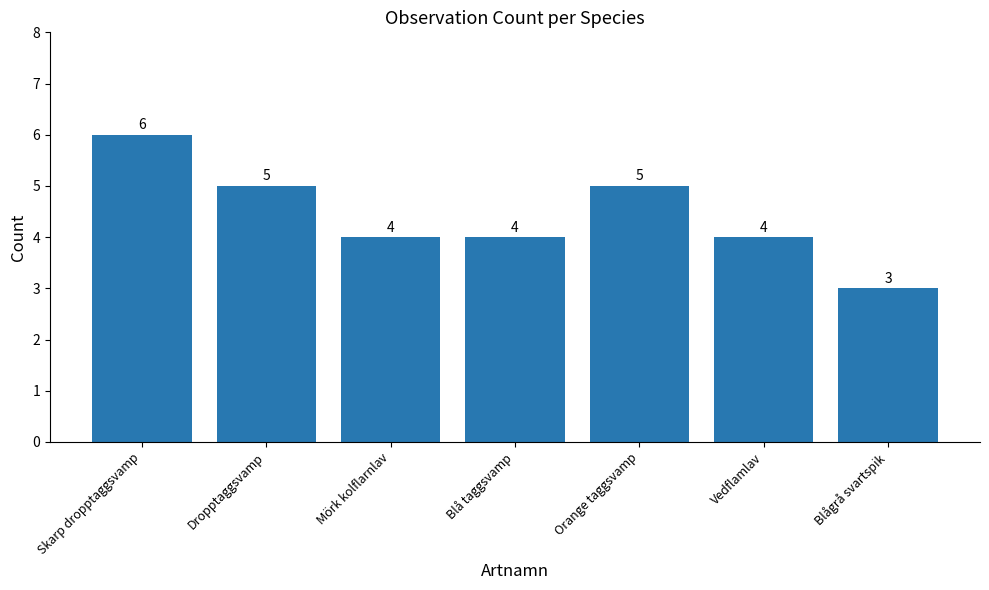

What is the sum of the values at Vedflamlav and Orange taggsvamp?

9